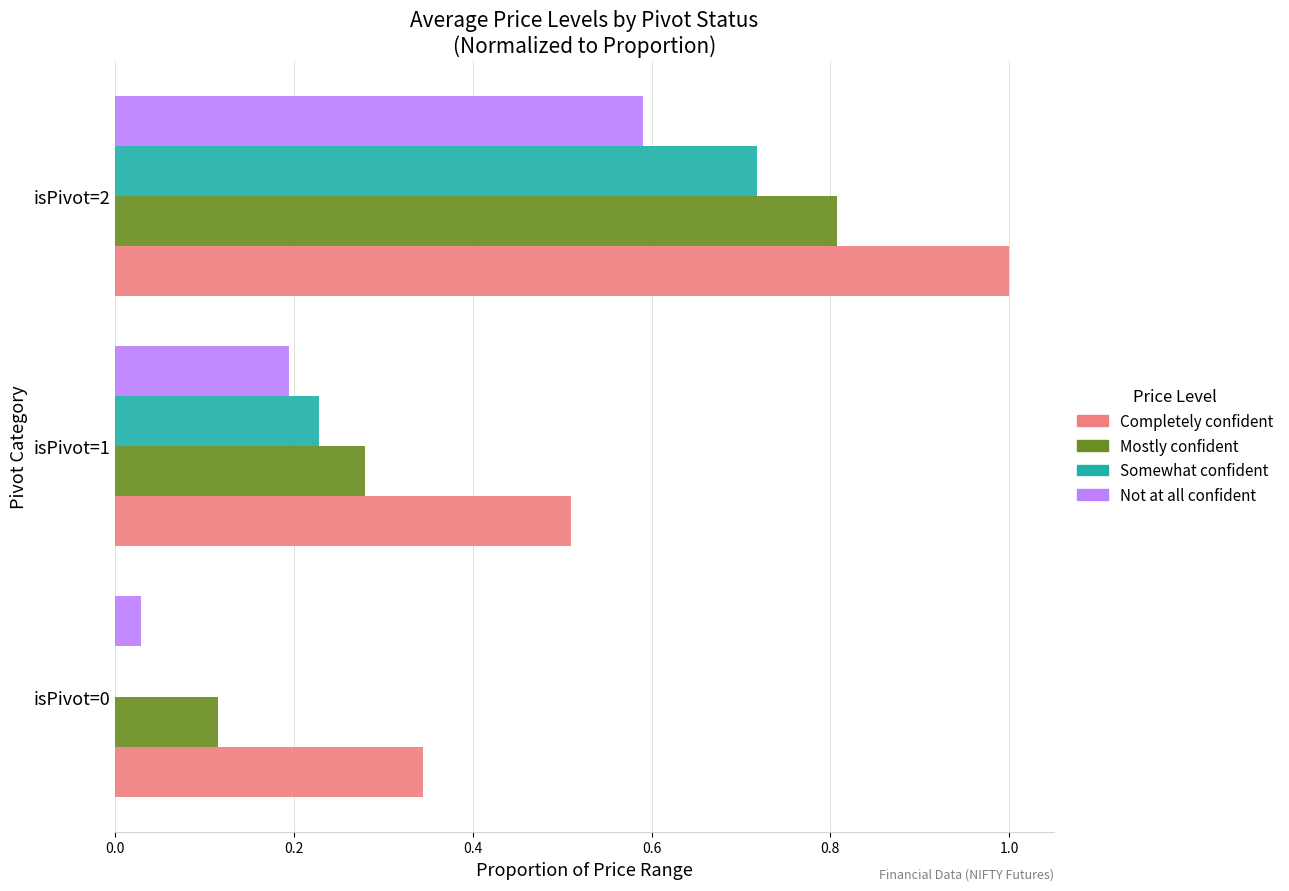

What is the maximum value shown in the chart?

1.0